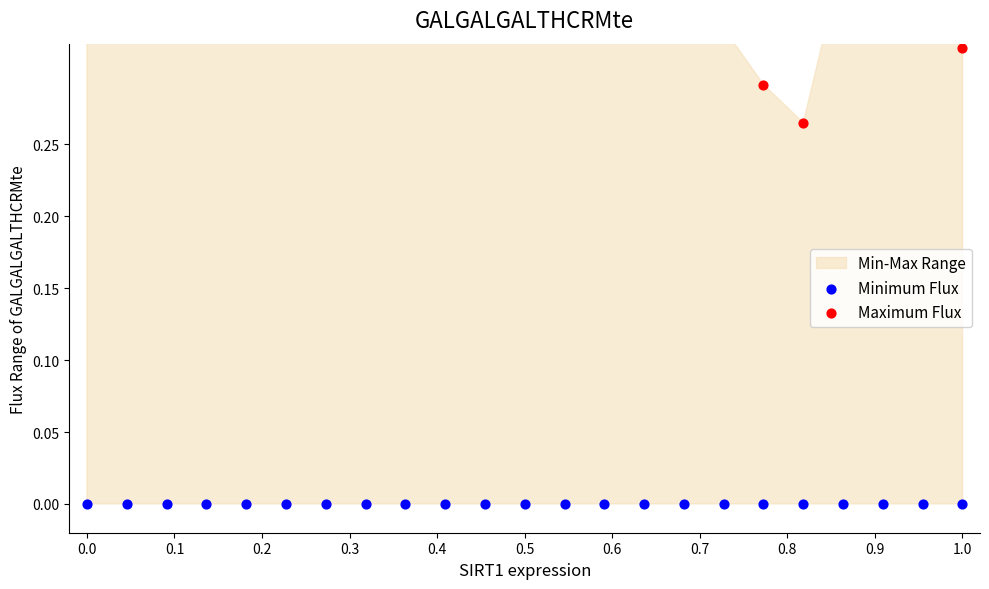

At how many categories does at least one series exceed 0?

23